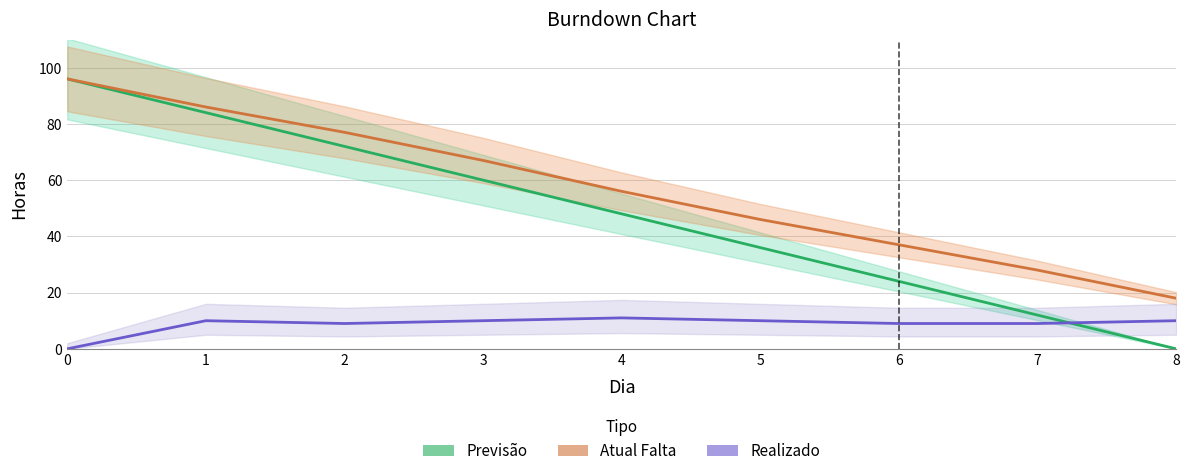

Where do Realizado and Previsão first cross each other?

7 and 8